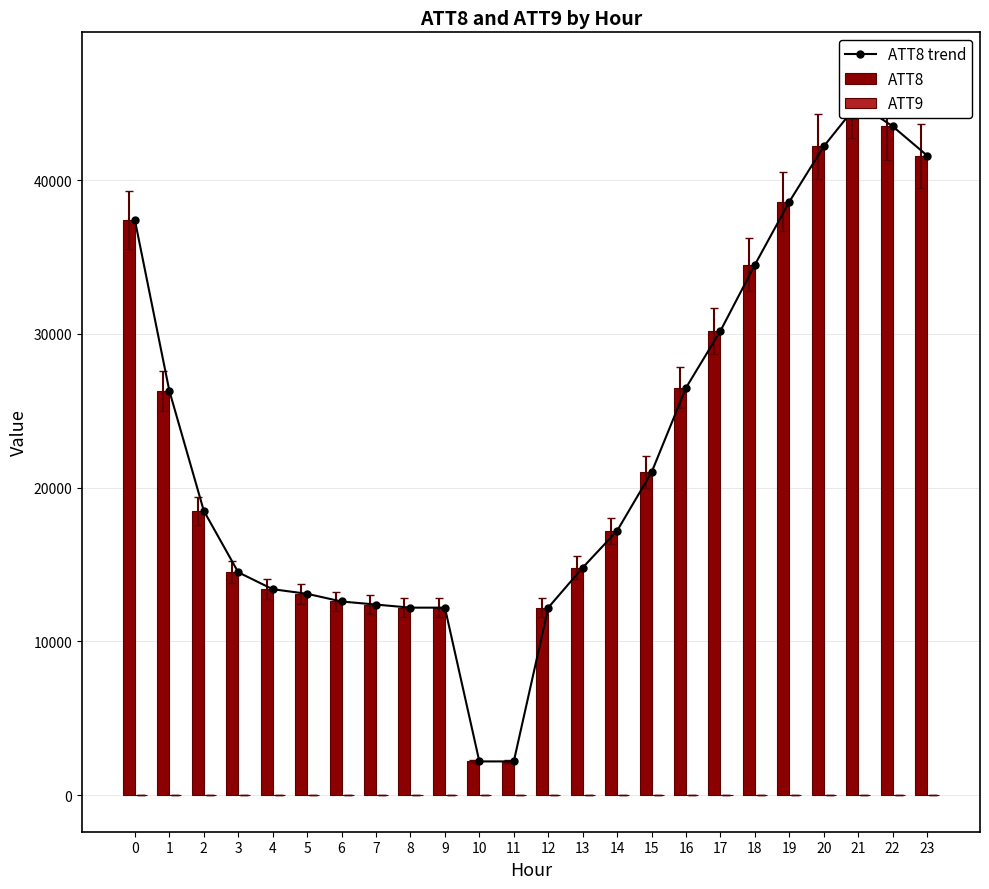

Which category has the lowest value across all series?

17